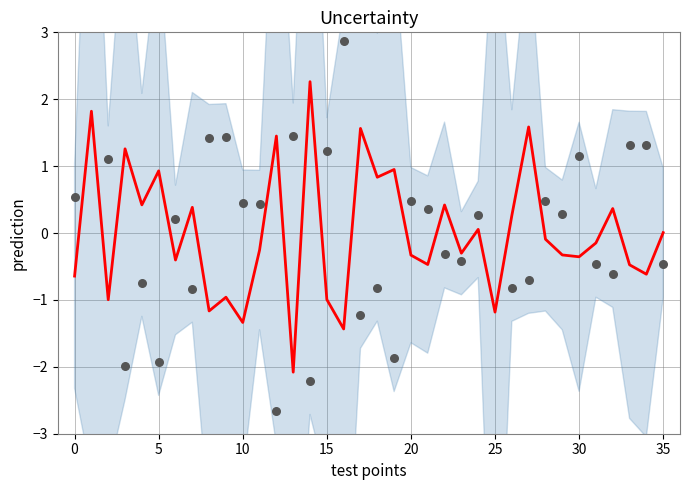

Which series contains the highest Y value?

observations